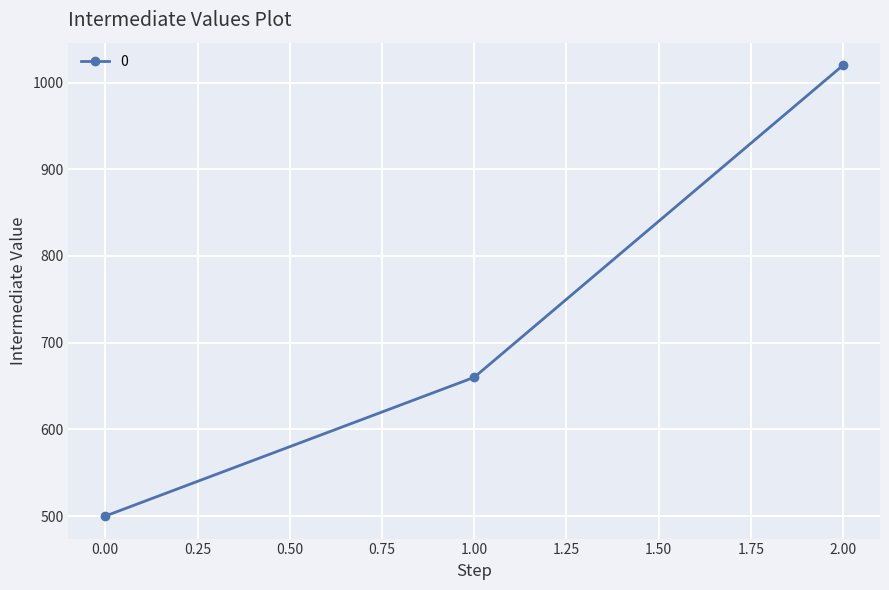

Reading left to right, transcribe all the data shown in this chart.

500	660	1020